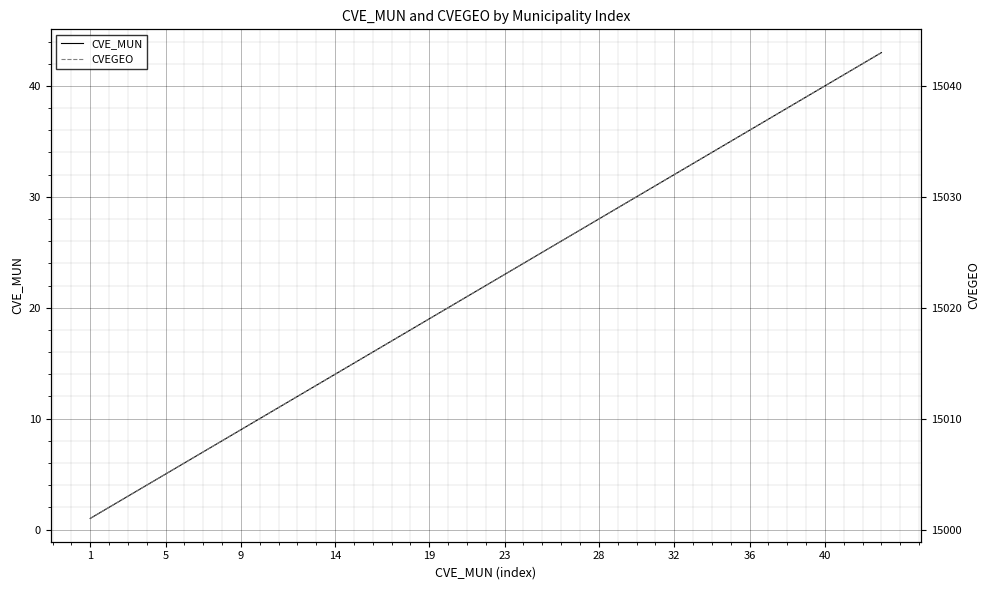

The CVE_MUN series shows 5 at 5. True or false?

True